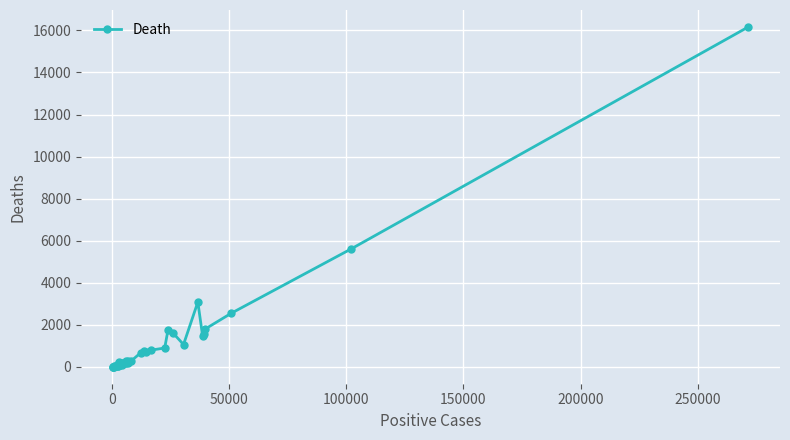

What is the difference between the maximum and minimum values?

16153